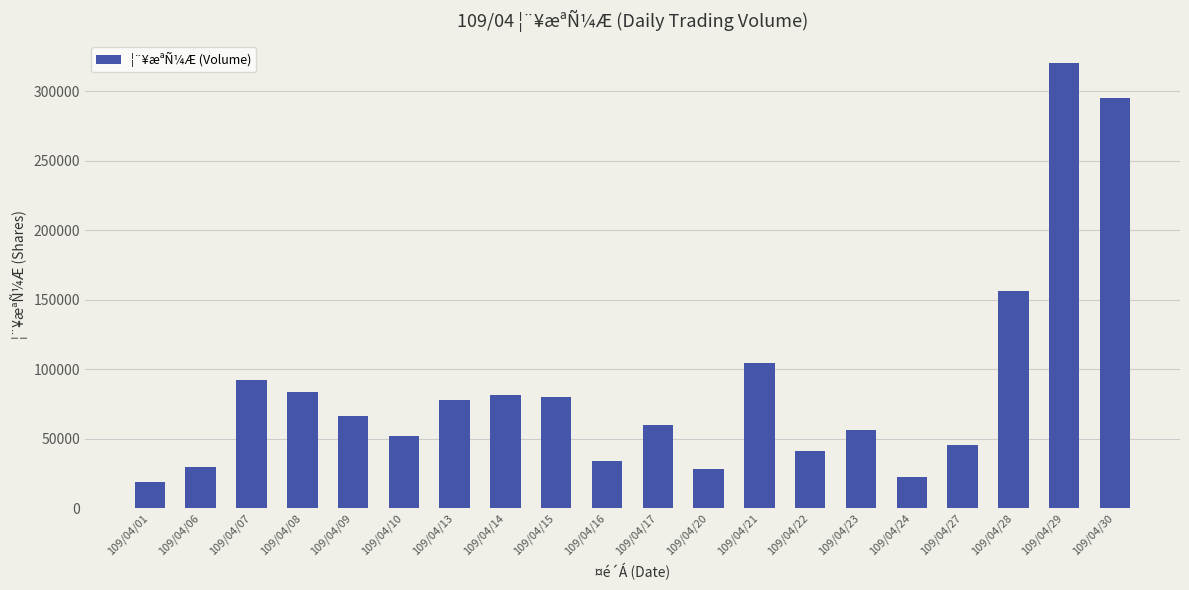

Is it true that the value at 109/04/06 is 8030?

False